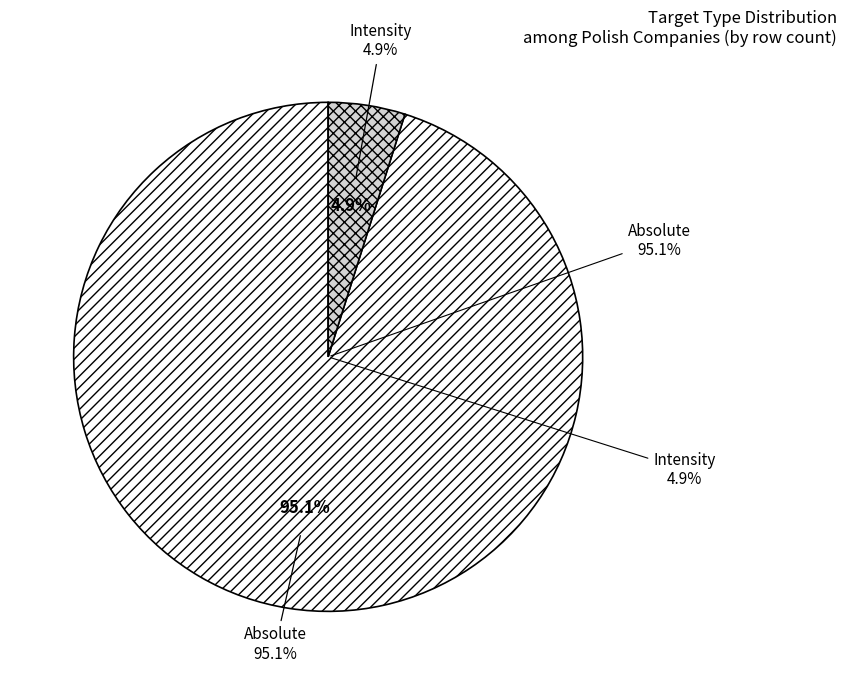

Rank the categories by value from lowest to highest.

Intensity, Absolute